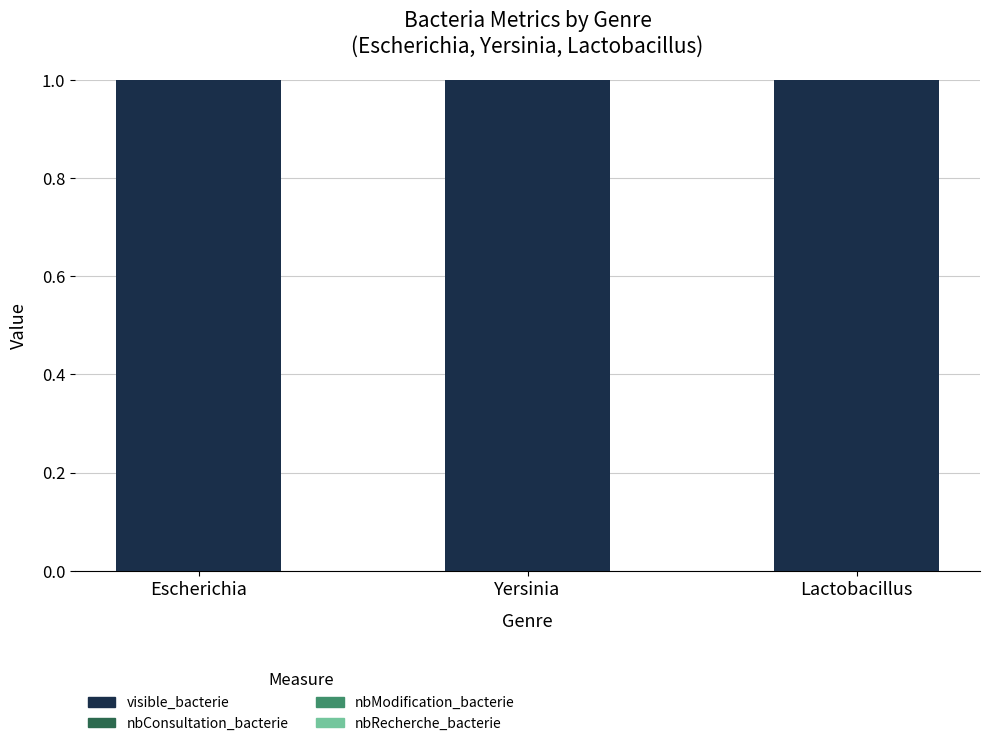

Reading left to right, transcribe all the data shown in this chart.

visible_bacterie: Escherichia=1	Yersinia=1	Lactobacillus=1
nbConsultation_bacterie: Escherichia=0	Yersinia=0	Lactobacillus=0
nbModification_bacterie: Escherichia=0	Yersinia=0	Lactobacillus=0
nbRecherche_bacterie: Escherichia=0	Yersinia=0	Lactobacillus=0